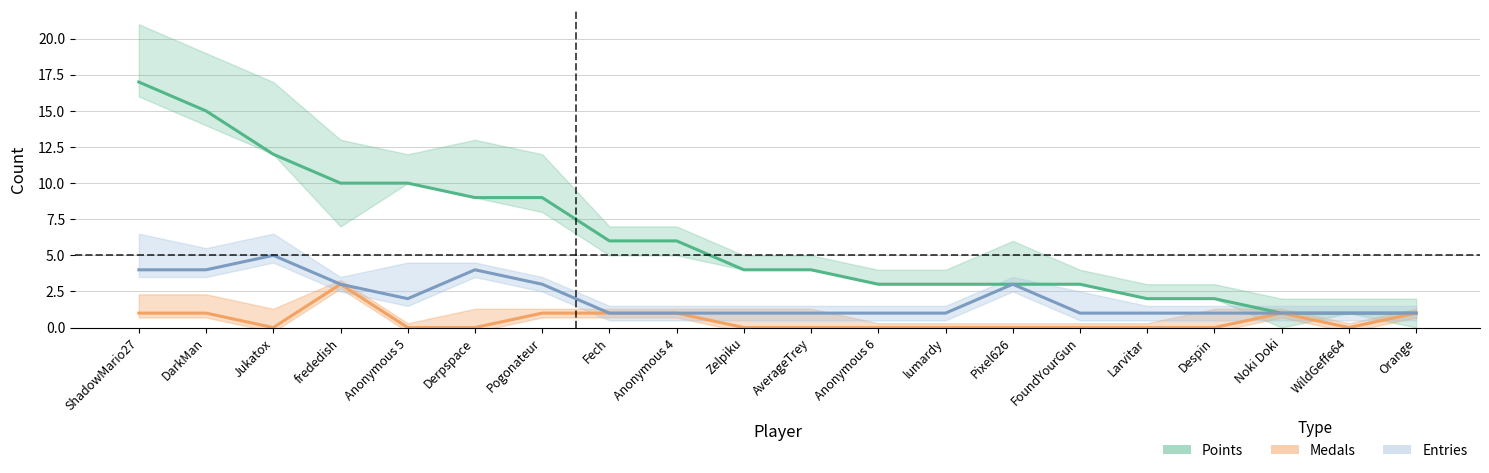

How many interior local peaks does the Entries series have?

3